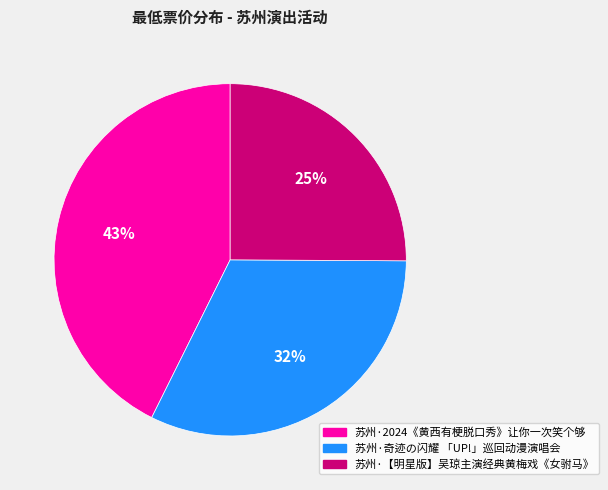

Rank the categories by value from highest to lowest.

苏州·2024《黄西有梗脱口秀》让你一次笑个够, 苏州·奇迹の闪耀 「UP!」巡回动漫演唱会, 苏州·【明星版】吴琼主演经典黄梅戏《女驸马》